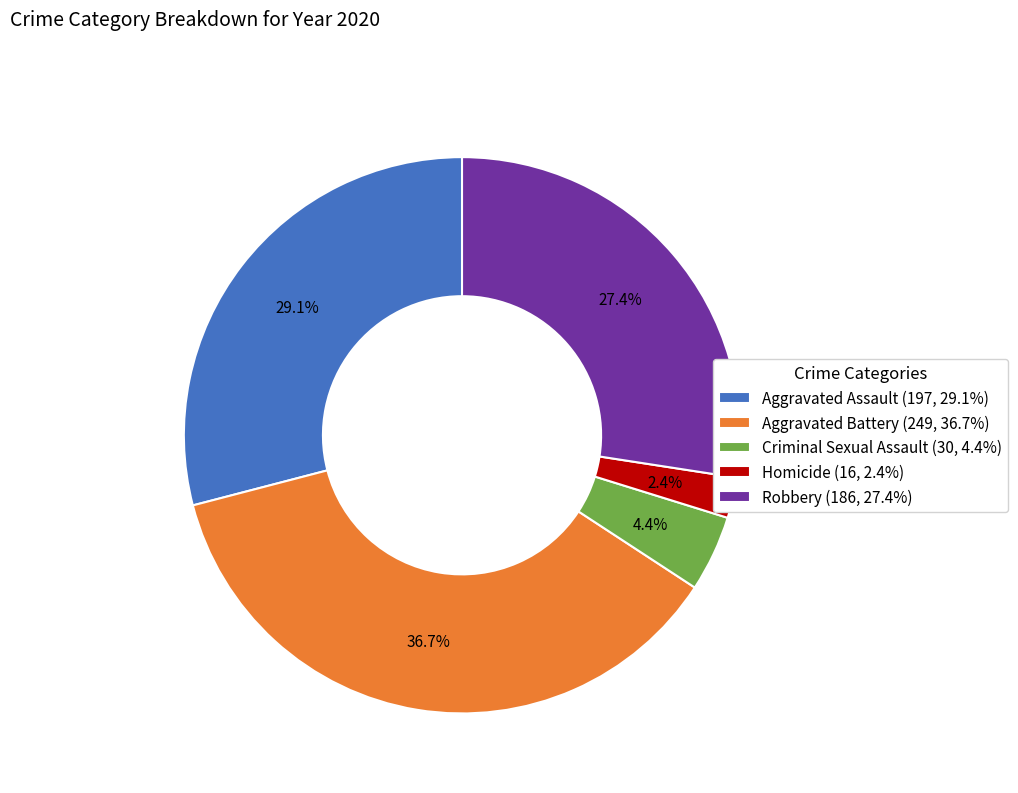

Which category has the biggest portion of the pie?

Aggravated Battery